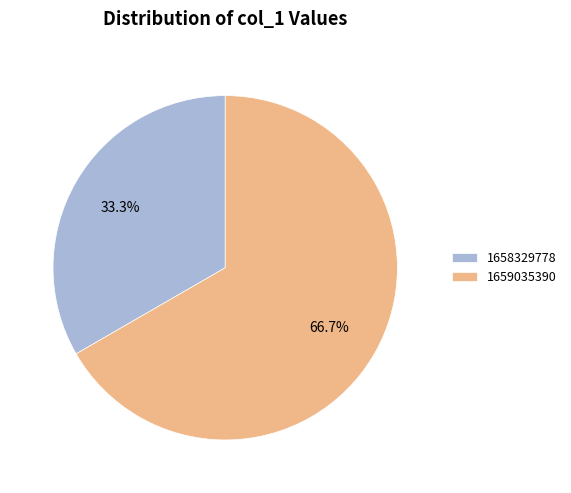

Rank the categories by value from lowest to highest.

1658329778, 1659035390